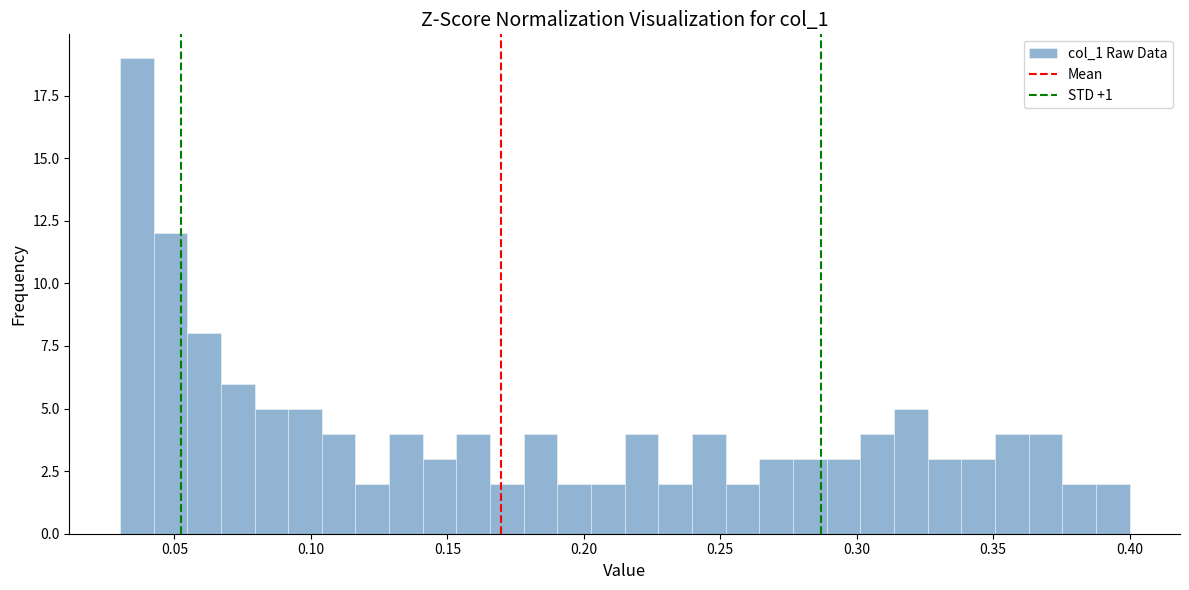

Read against the x-axis, roughly where is the centre of the tallest bar?

0.035